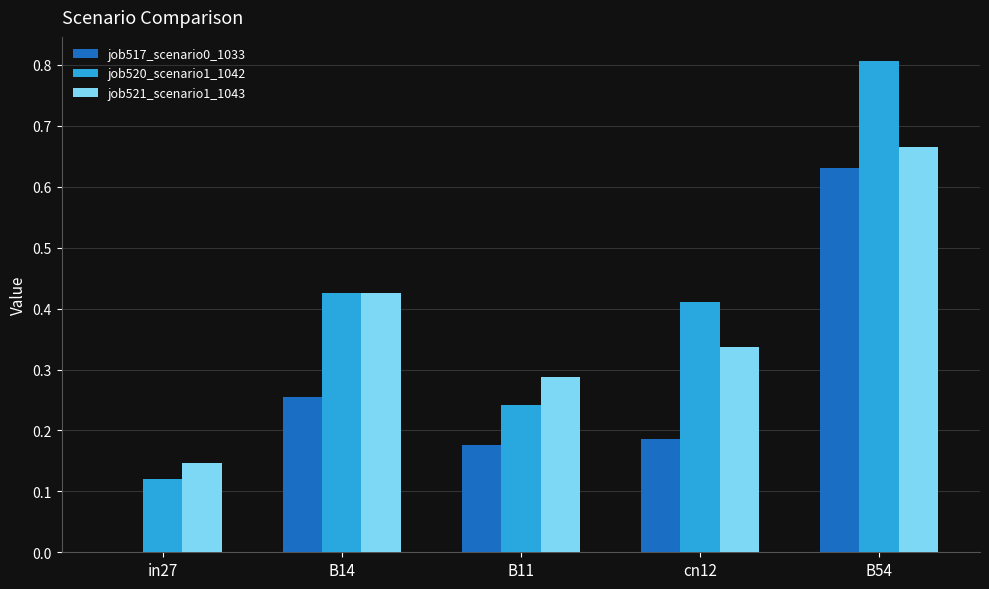

Which series has the widest spread of values?

job520_scenario1_1042